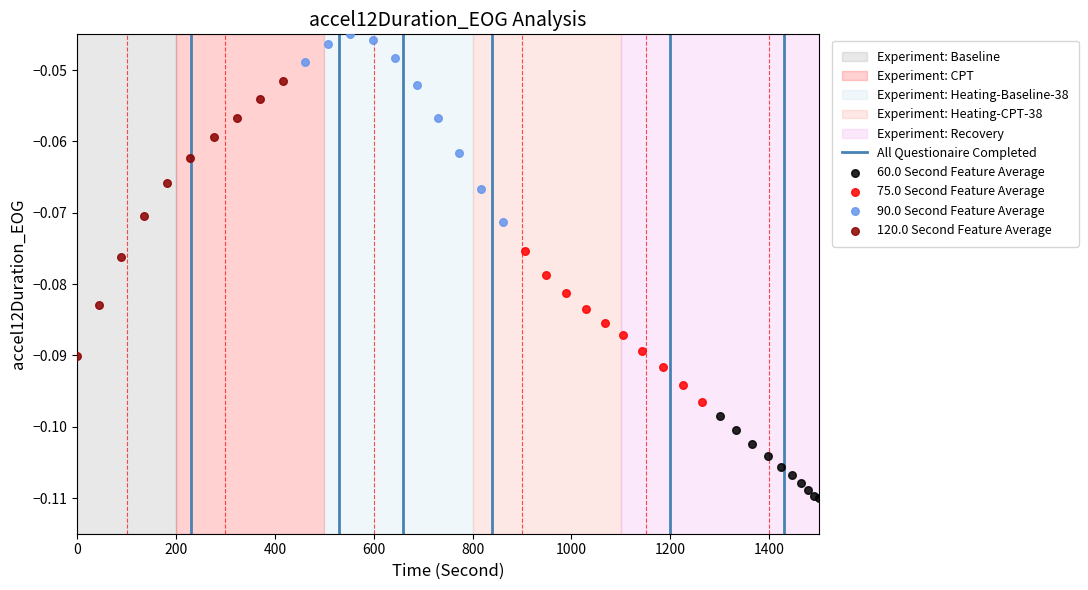

Which series contains the lowest Y value?

60.0 Second Feature Average